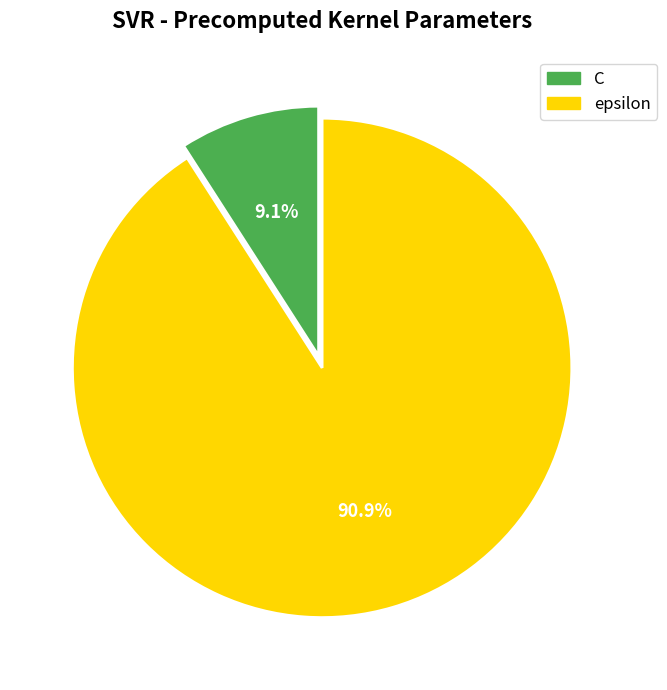

Which slice represents more than half of the pie?

epsilon